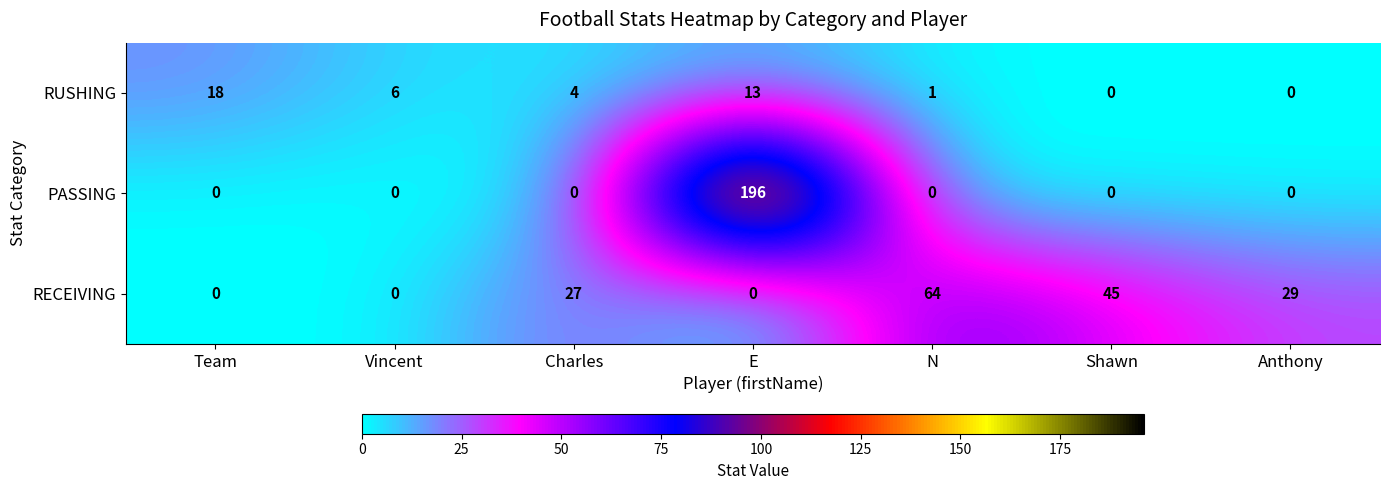

Which series has the widest spread of values?

PASSING